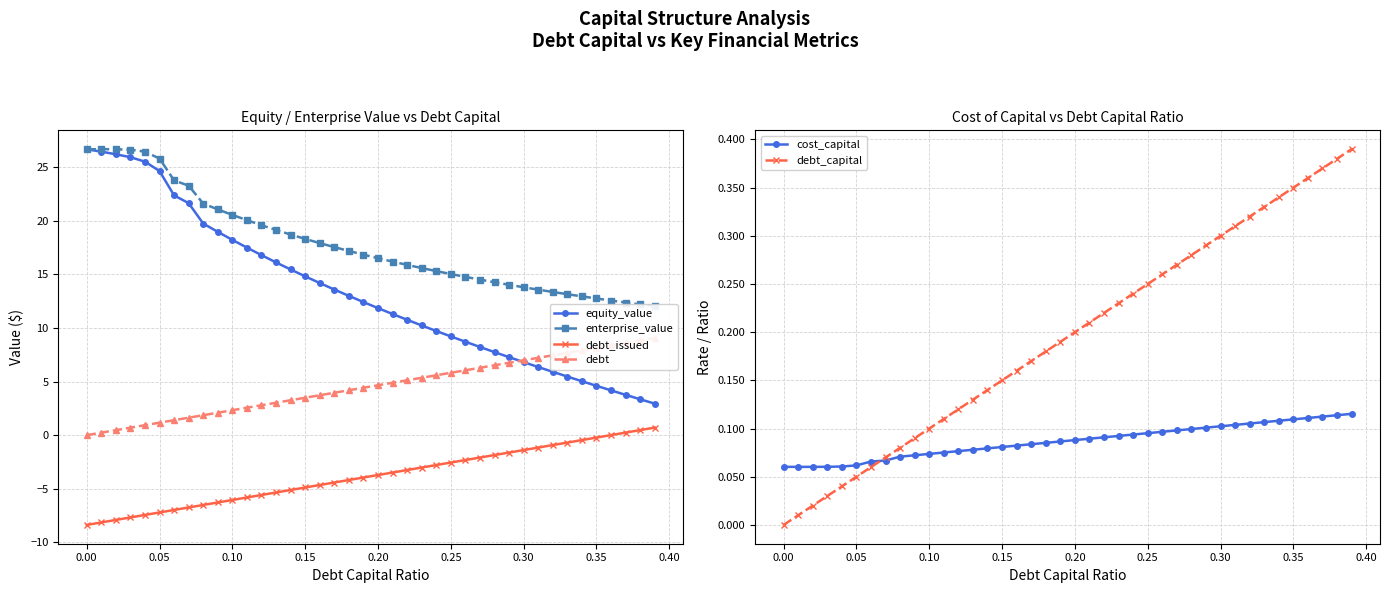

Which series has the largest total across all categories?

enterprise_value